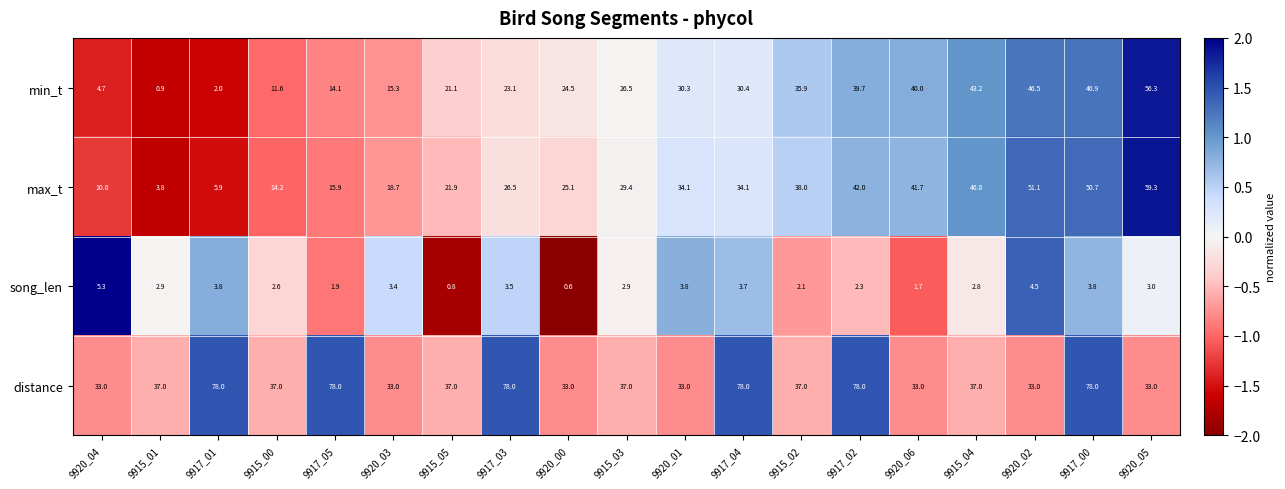

What is the total value across all series at 9917_05?

109.9